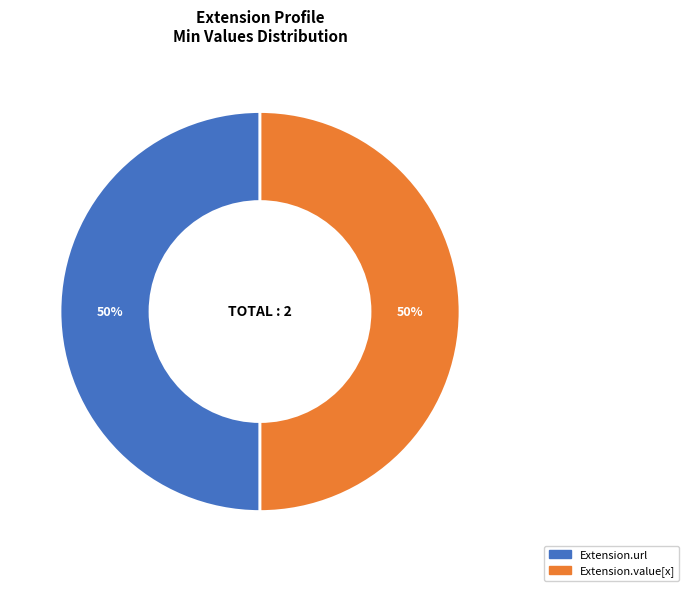

To the nearest percent, what is the average slice percentage?

50%